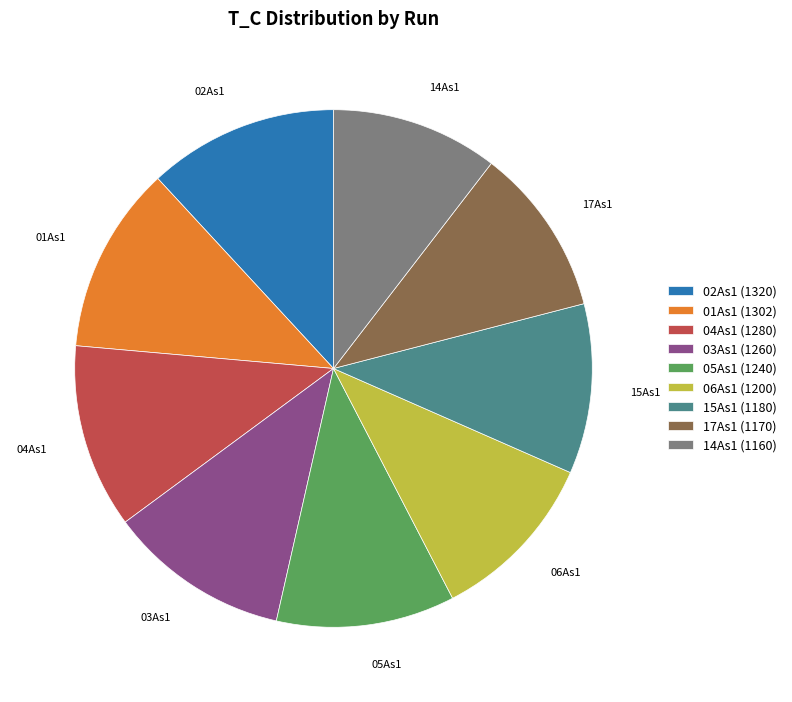

Do 05As1 and 17As1 together represent more than half of the pie?

No